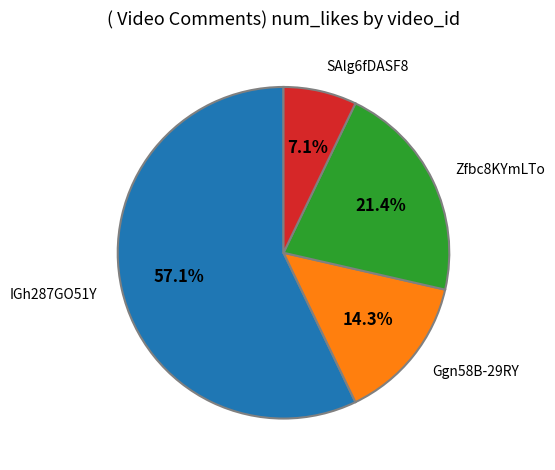

What percentage do Ggn58B-29RY and Zfbc8KYmLTo together represent?

35.7%